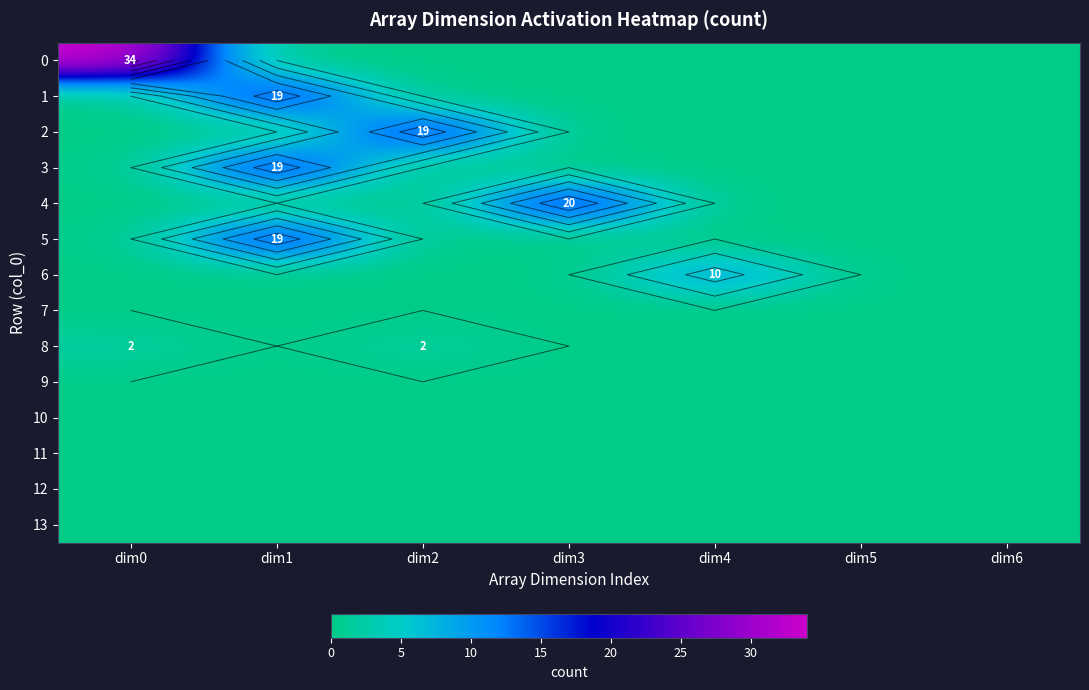

The 1 series shows 33 at dim1. True or false?

False